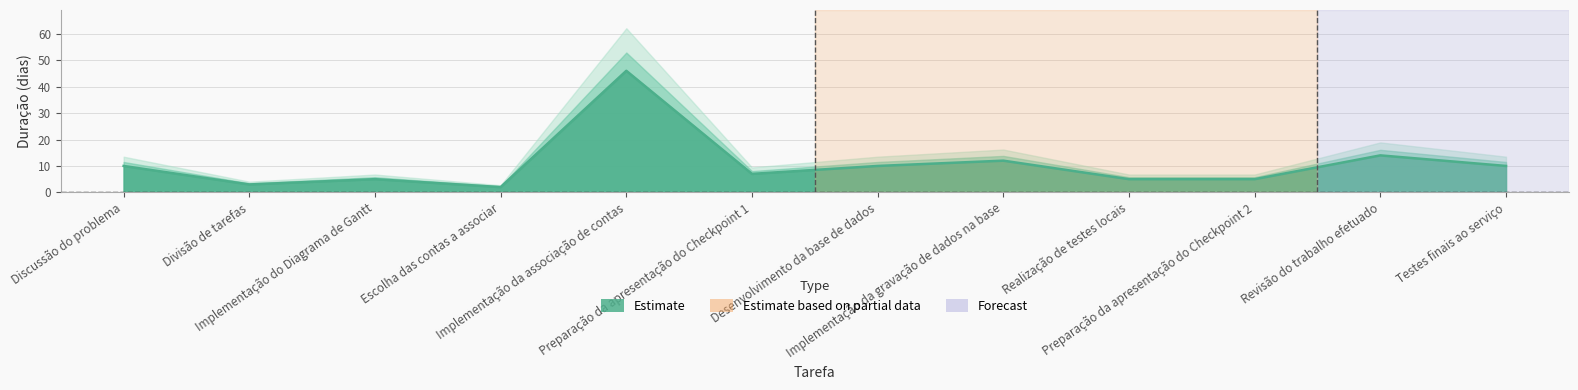

How many interior local peaks (higher than both neighbors) does the data have?

4